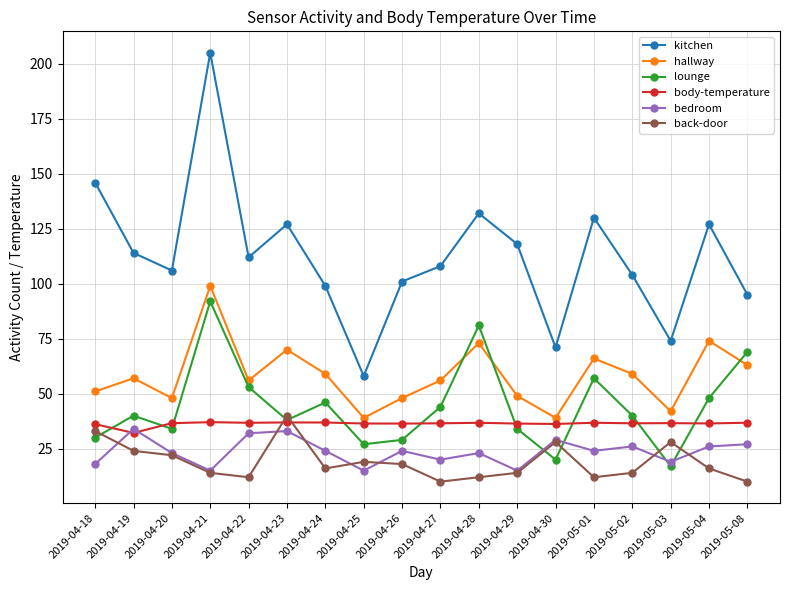

Is the value of back-door at 2019-04-29 greater than the value of lounge at 2019-05-08?

No